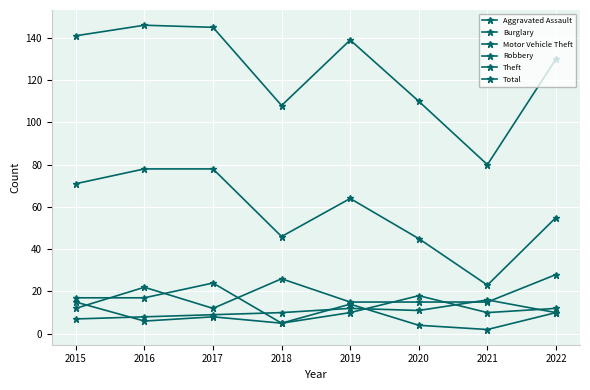

True or false: Burglary has a value of 8 at 2017.

True